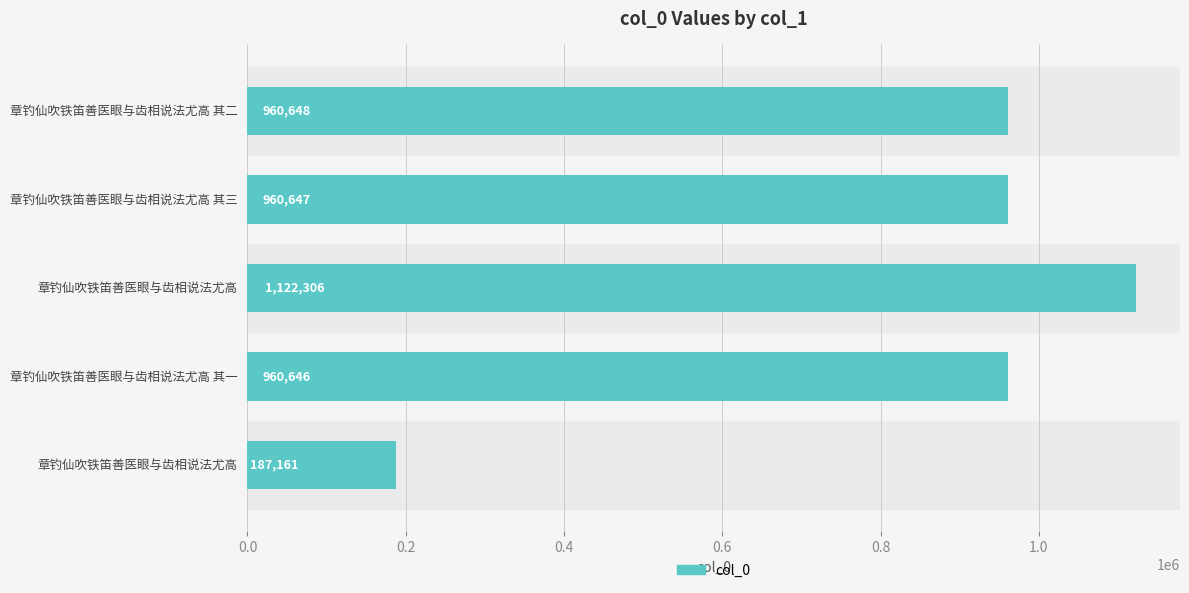

How many series are shown in this chart?

1